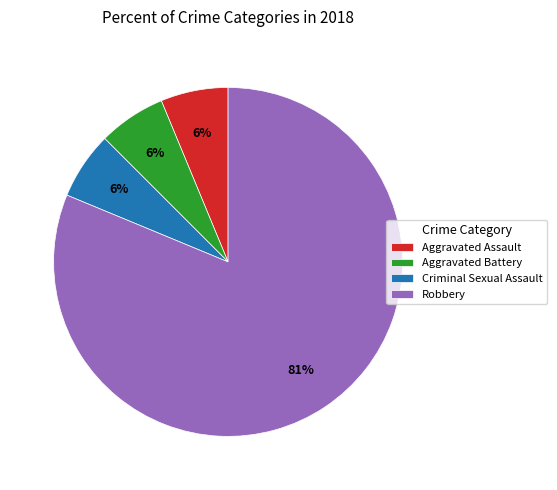

To the nearest percent, what portion does Criminal Sexual Assault represent?

6%